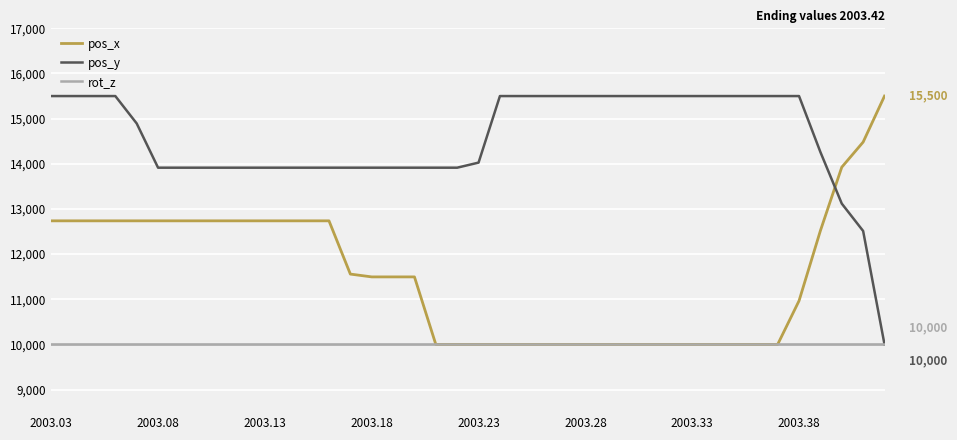

At how many categories does at least one series exceed 13738?

40